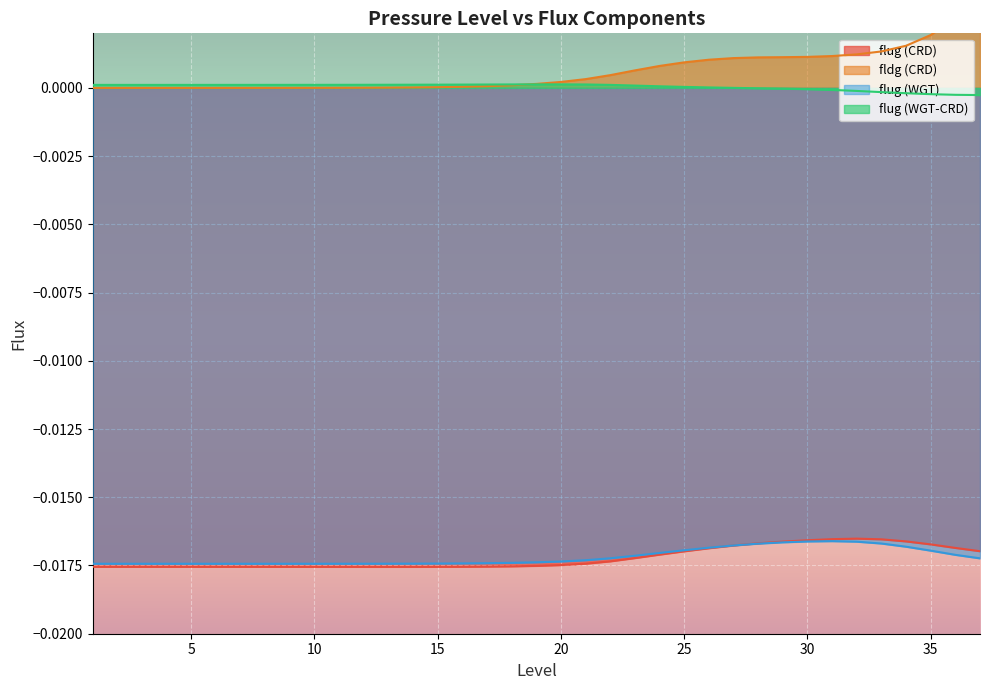

True or false: fldg (CRD) has a value of 0.0 at 4.

True